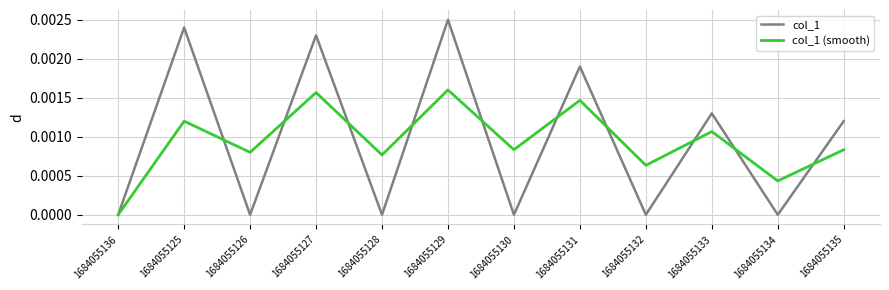

Rank the series at 1684055126 from highest to lowest value.

col_1 (smooth), col_1